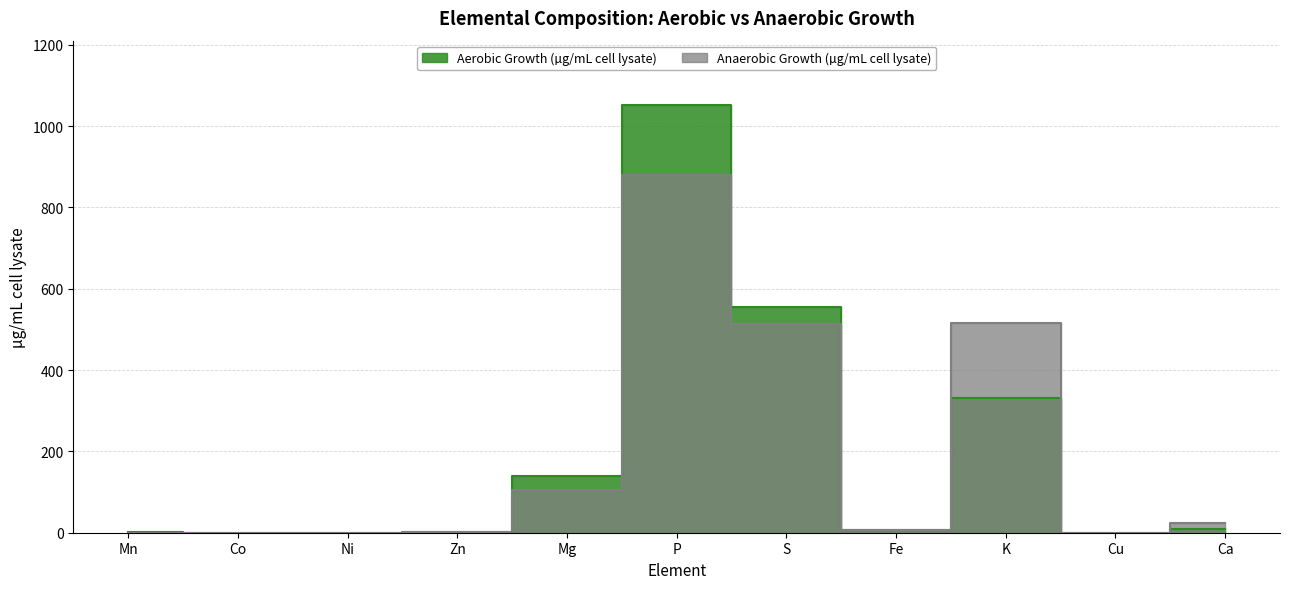

True or false: Aerobic Growth (µg/mL cell lysate) has a value of 11.8 at Ca.

False